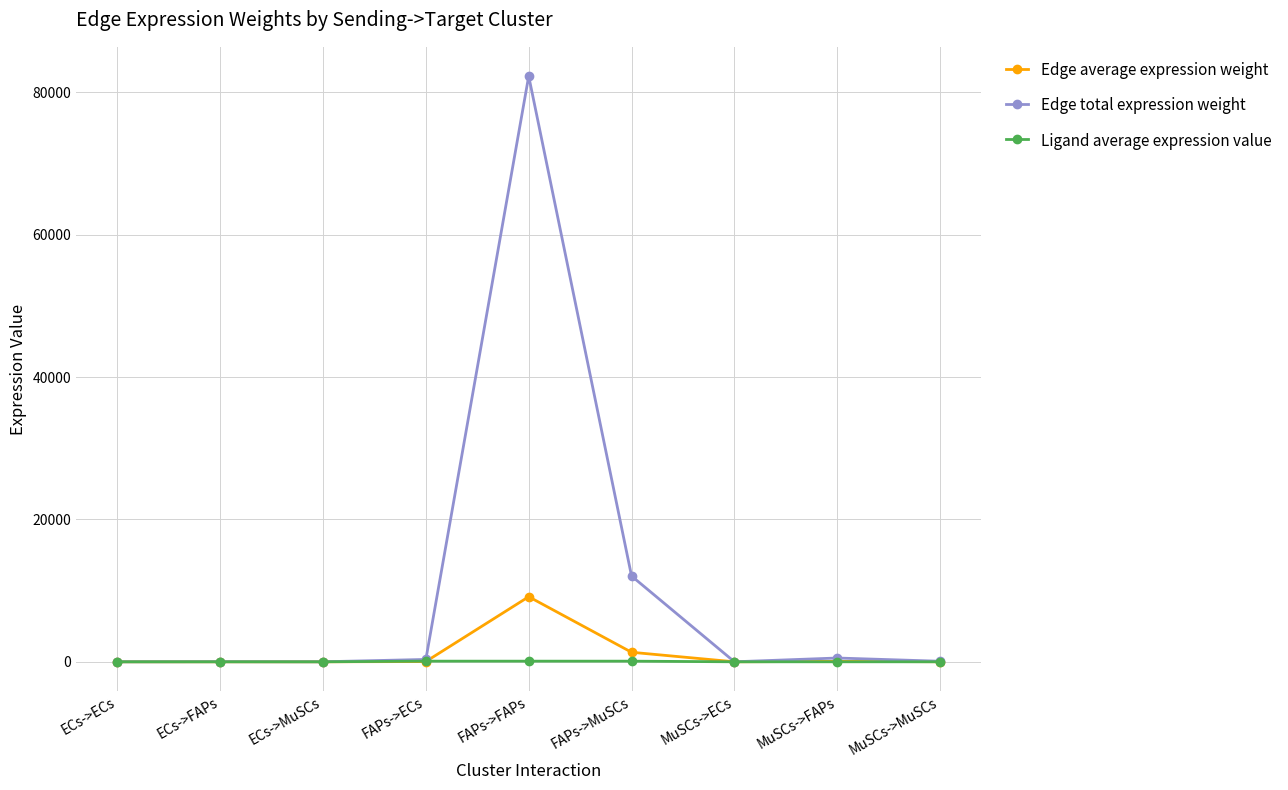

What is the label of the 9th point from the left?

MuSCs->MuSCs